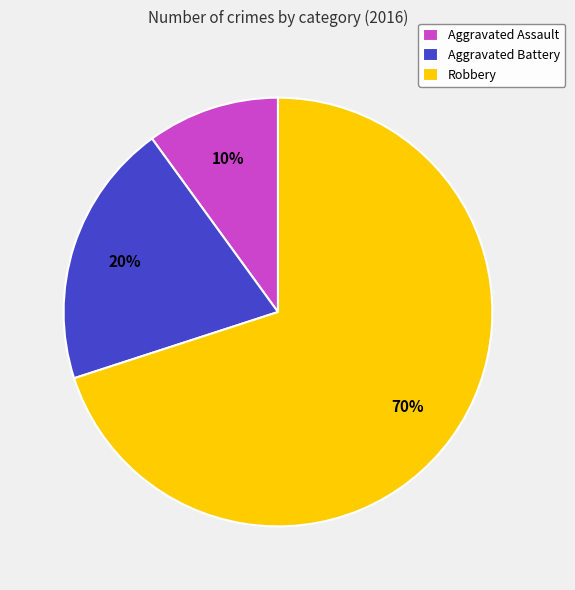

Which slice is the smallest?

Aggravated Assault